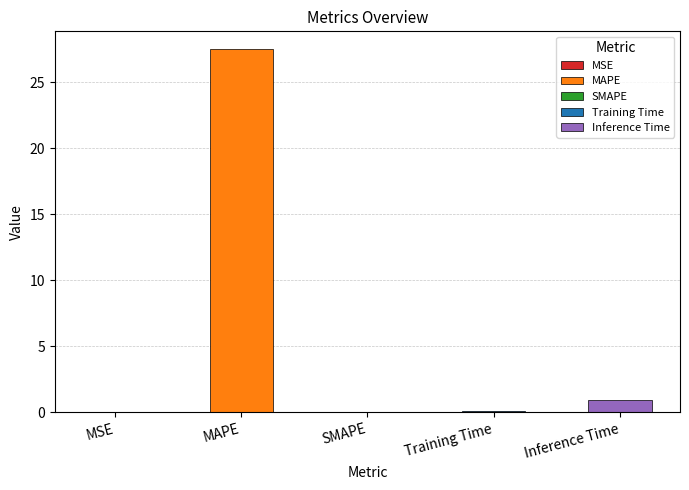

Reading right to left, transcribe all the data shown in this chart.

0.9	0.1	0.0	27.5	0.0